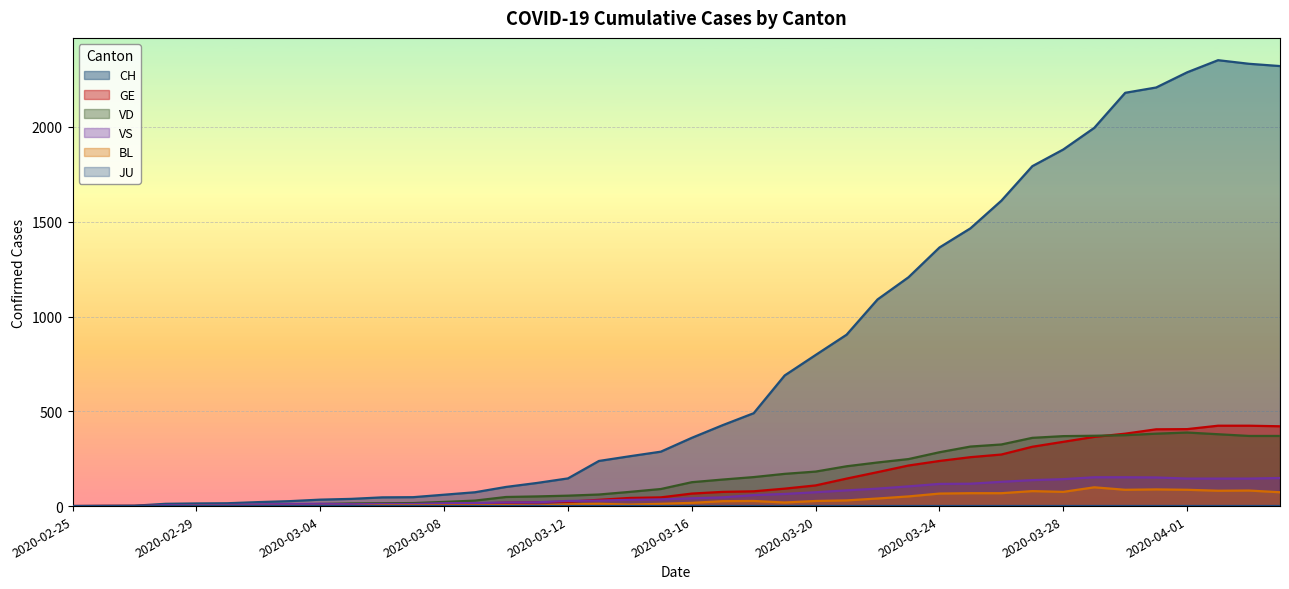

The value of CH at 2020-02-26 is 1. True or false?

False